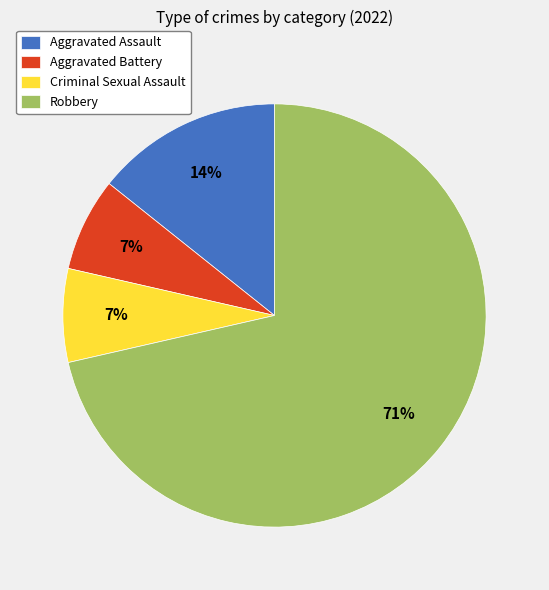

To the nearest percent, what is the combined percentage of Aggravated Battery and Aggravated Assault?

21%